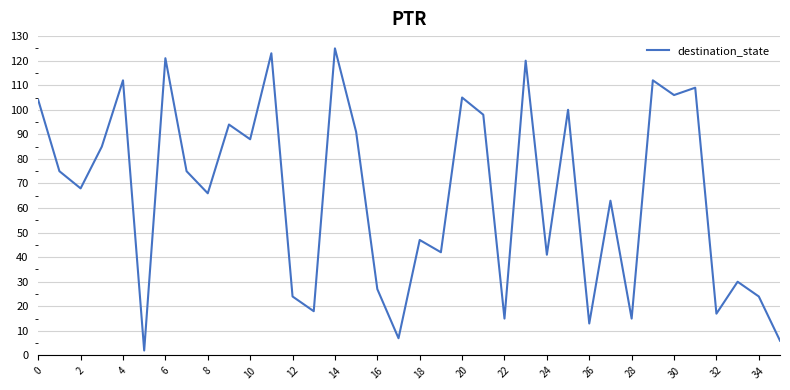

How many lines are shown in the chart?

1